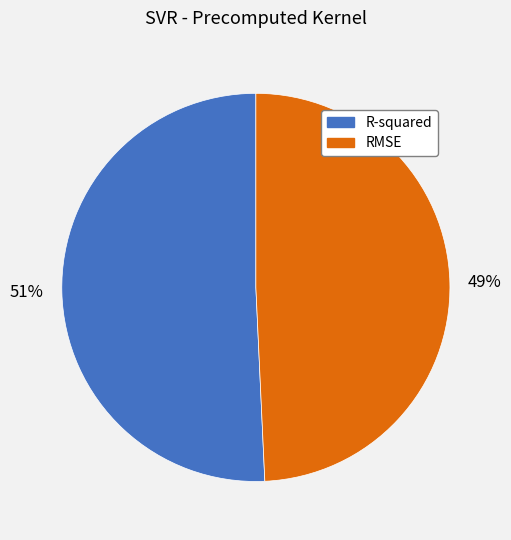

What is the smallest slice in the pie chart?

RMSE